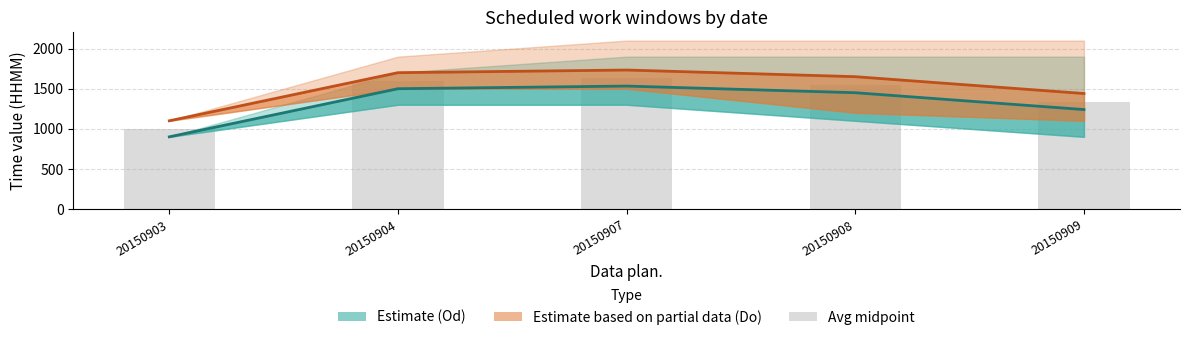

The Avg window midpoint series shows 2434 at 20150907. True or false?

False